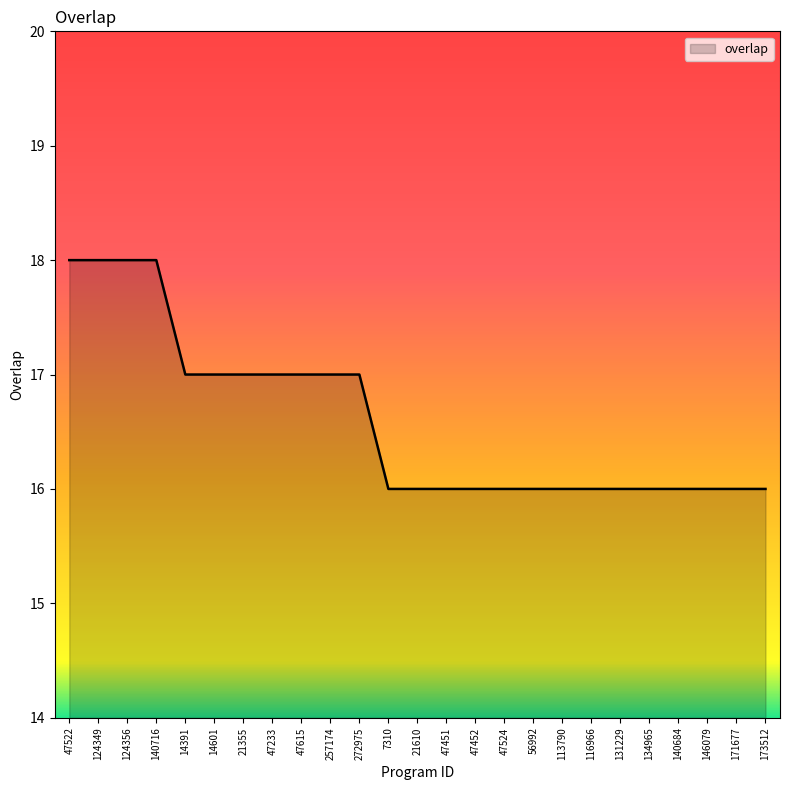

Is it true that the value at 7310 is 3?

False